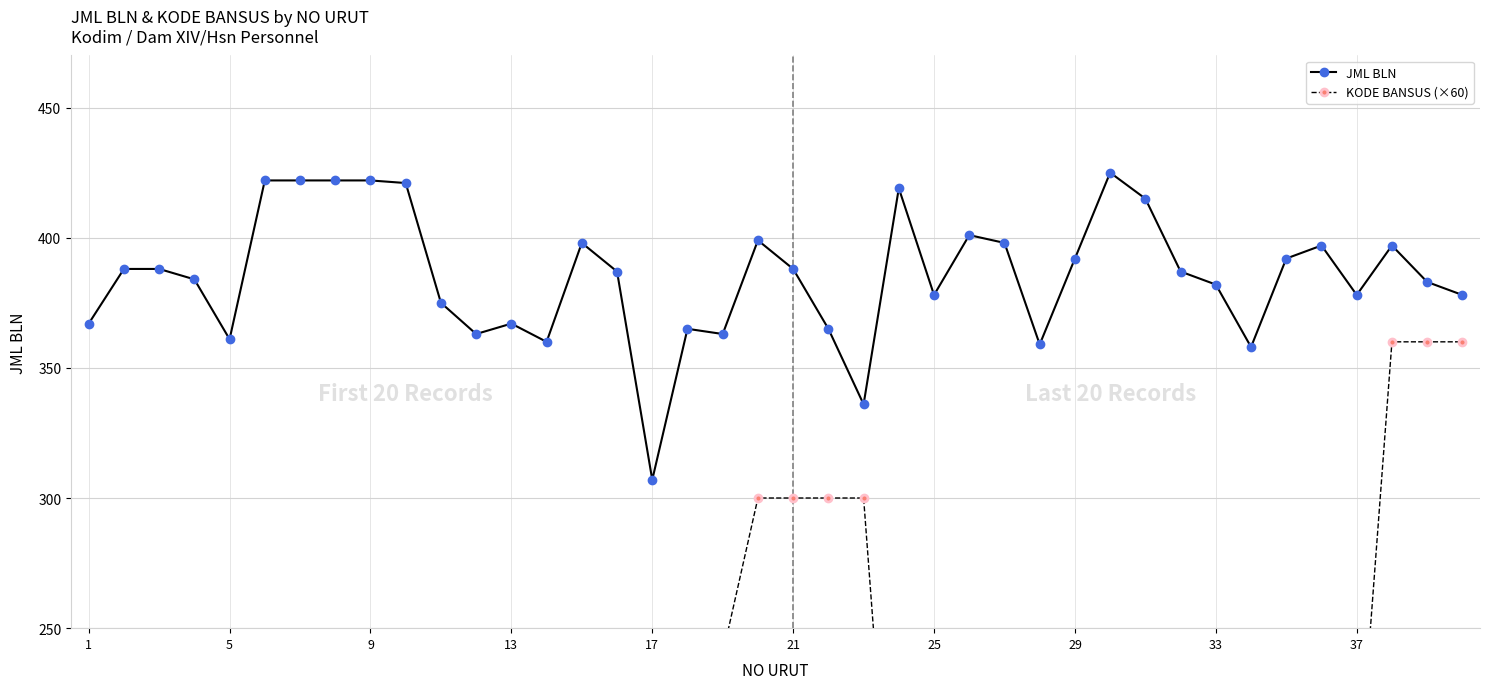

What is the minimum value shown in the chart?

120